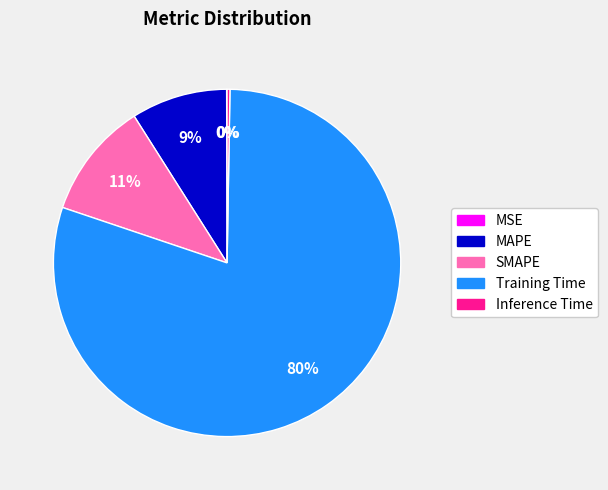

To the nearest percent, what is the combined percentage of MAPE and SMAPE?

20%